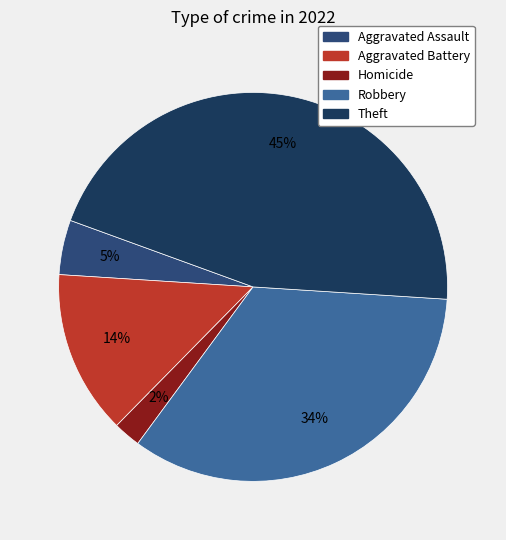

How many slices are in this pie chart?

5